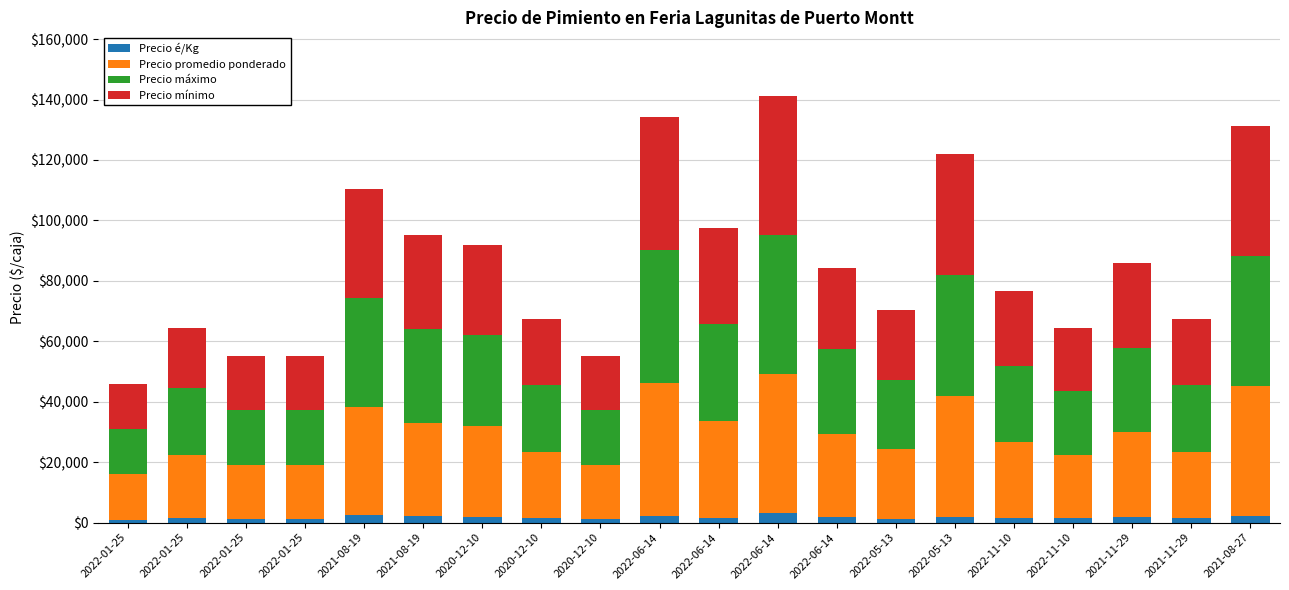

What is the sum of all Precio é/Kg values?

34470